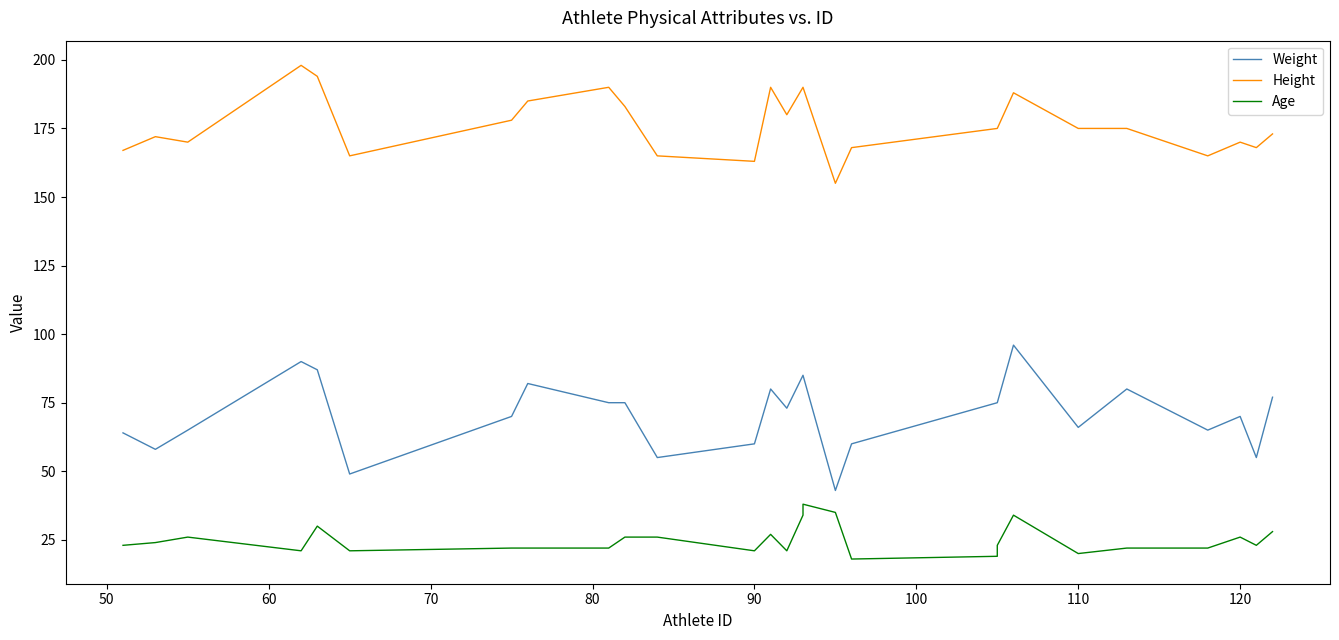

True or false: Age and Weight intersect in this chart.

False